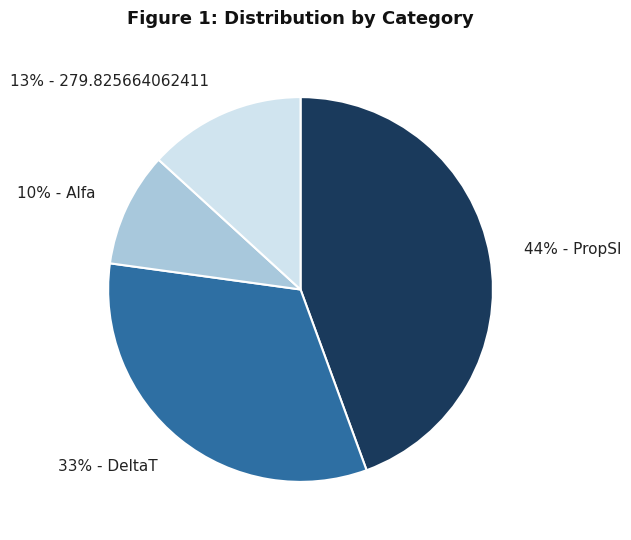

Is there any slice that represents more than half of the pie?

No